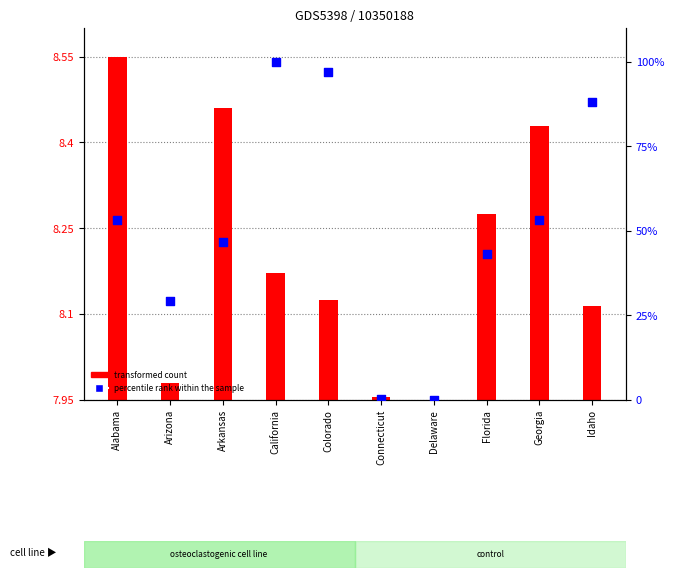

Which series reaches the maximum Y coordinate?

percentile rank within the sample